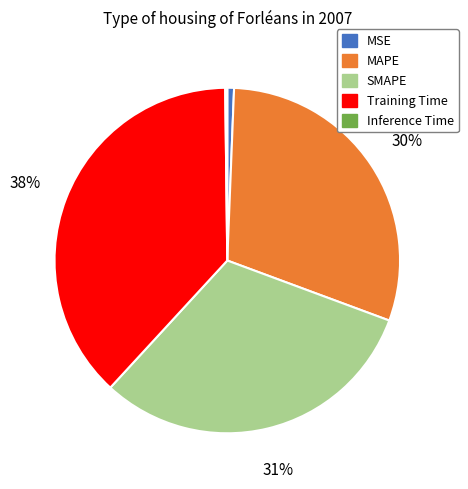

Between Training Time and MSE, which is larger?

Training Time